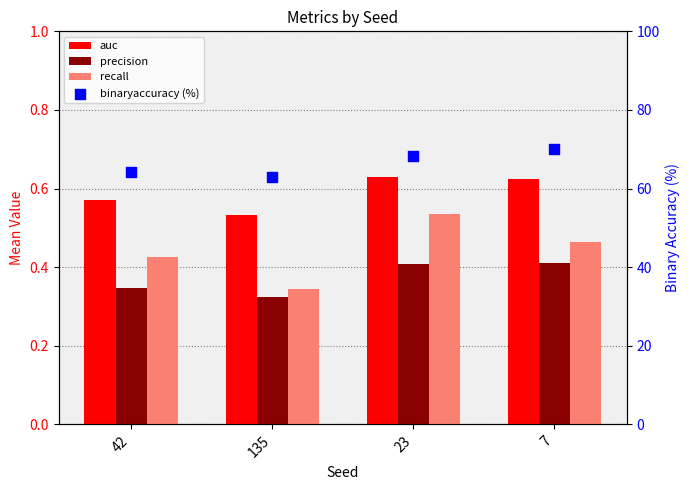

Which series has the widest spread of Y values?

binaryaccuracy (%)